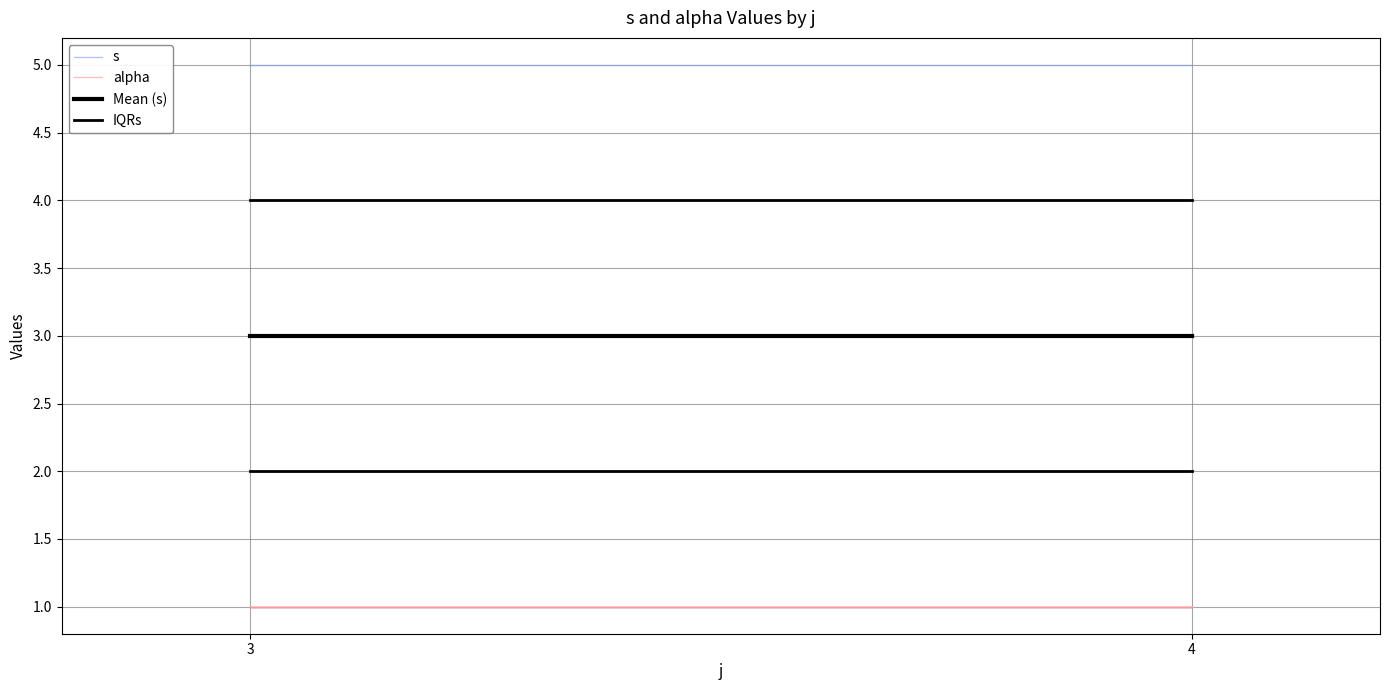

The Mean (s) series shows 3 at 3. True or false?

True